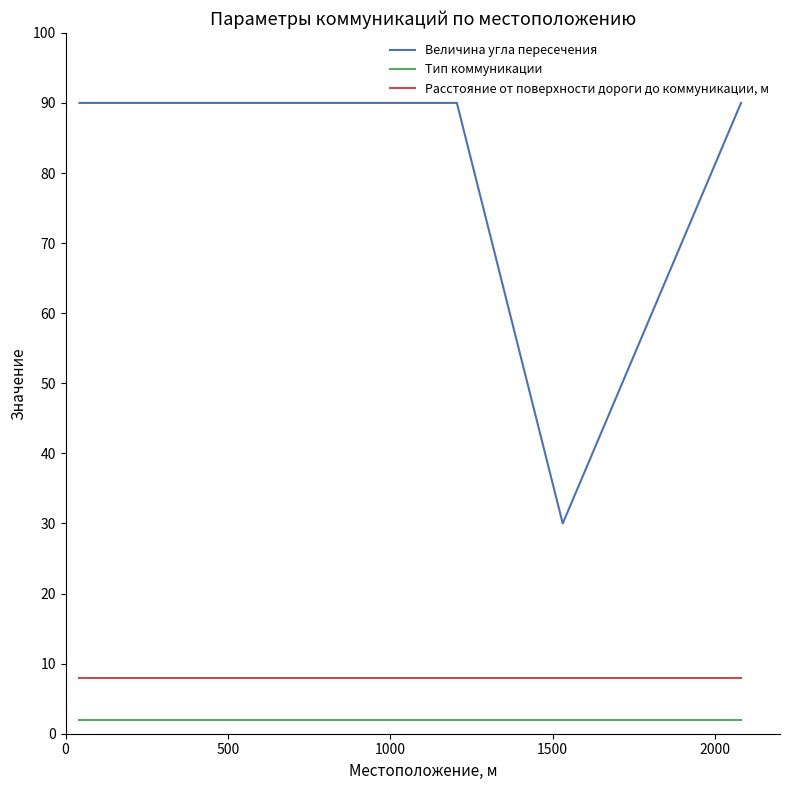

Which series has the widest spread of values?

Величина угла пересечения